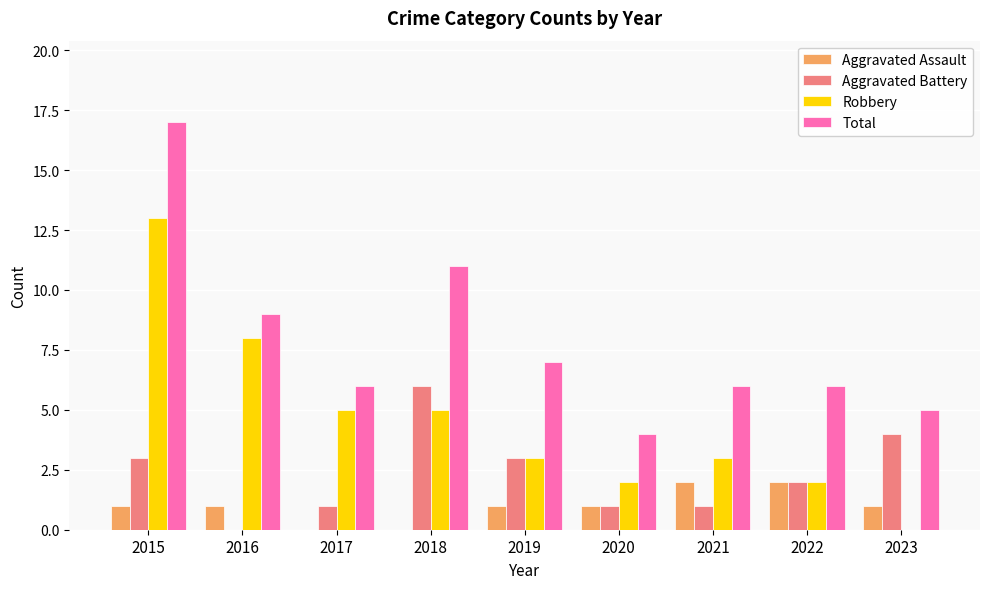

Reading left to right, transcribe all the data shown in this chart.

Aggravated Assault: 2015=1	2016=1	2017=0	2018=0	2019=1	2020=1	2021=2	2022=2	2023=1
Aggravated Battery: 2015=3	2016=0	2017=1	2018=6	2019=3	2020=1	2021=1	2022=2	2023=4
Robbery: 2015=13	2016=8	2017=5	2018=5	2019=3	2020=2	2021=3	2022=2	2023=0
Total: 2015=17	2016=9	2017=6	2018=11	2019=7	2020=4	2021=6	2022=6	2023=5